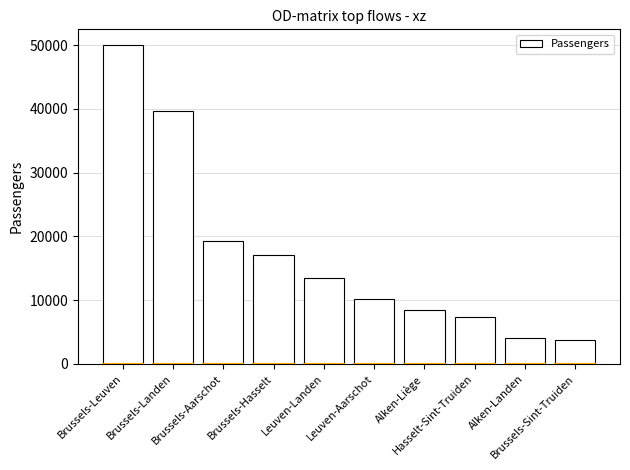

What is the change in value from Alken-Liège to Brussels-Sint-Truiden?

-4605